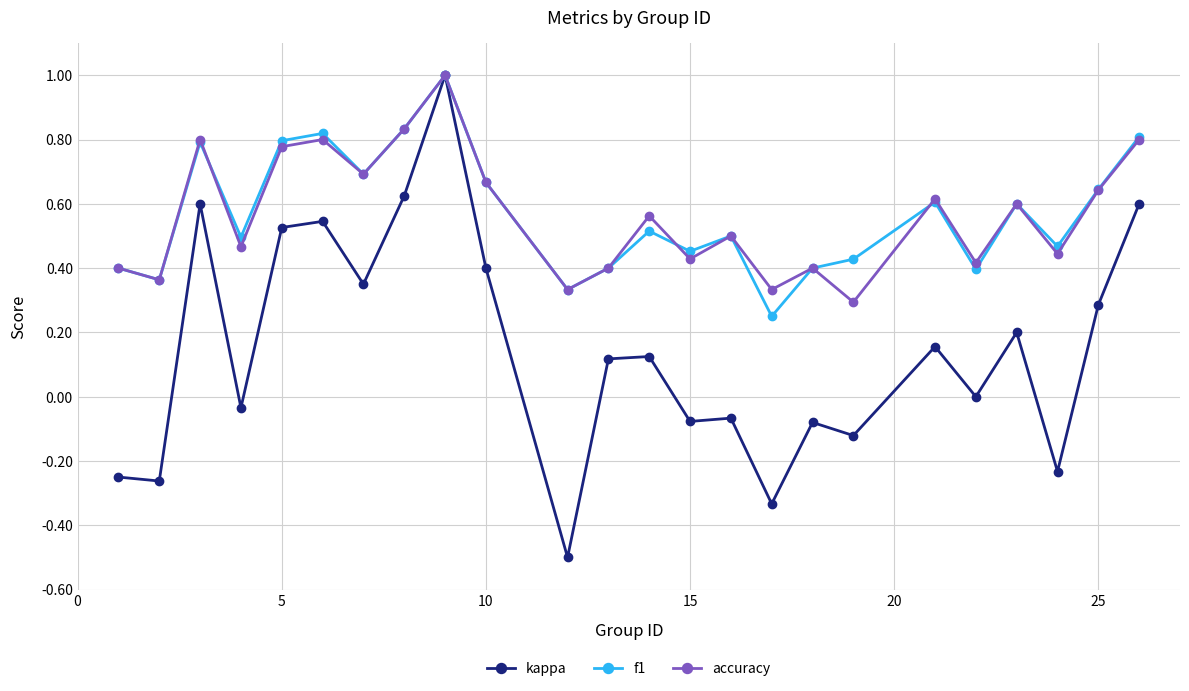

Which series has the widest spread of values?

kappa